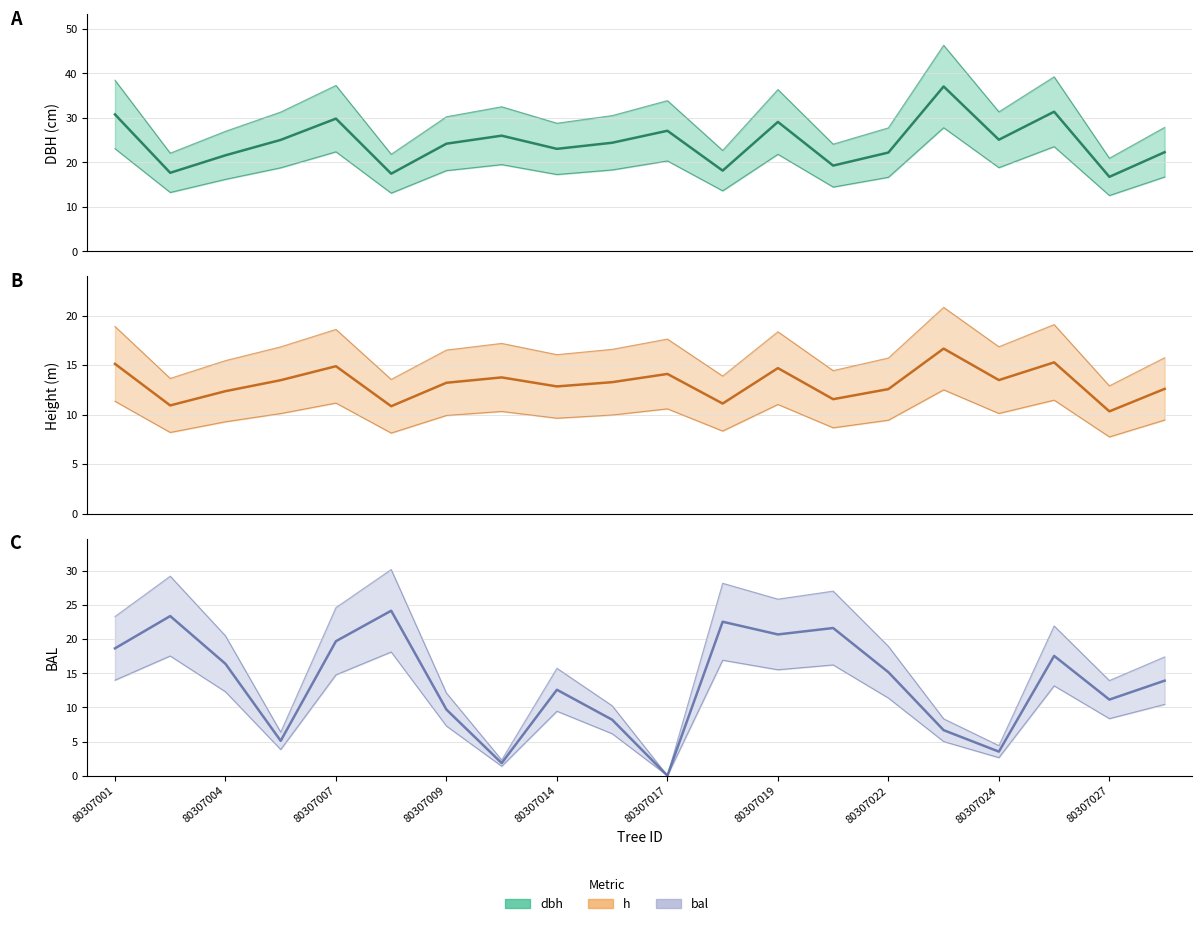

Between 80307024 and 80307014, which is larger?

80307024